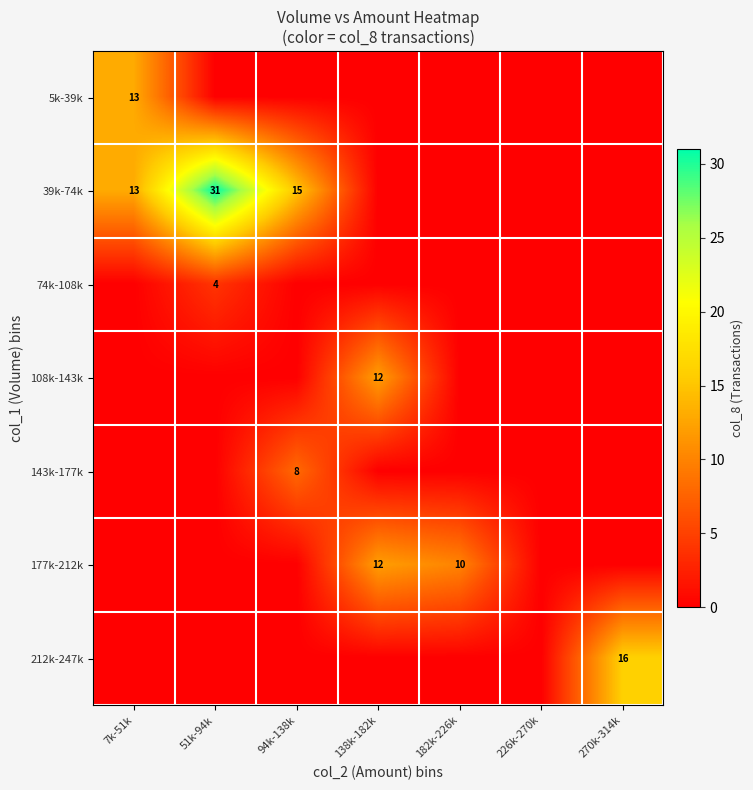

The value of 108k-143k at 138k-182k is 3. True or false?

False